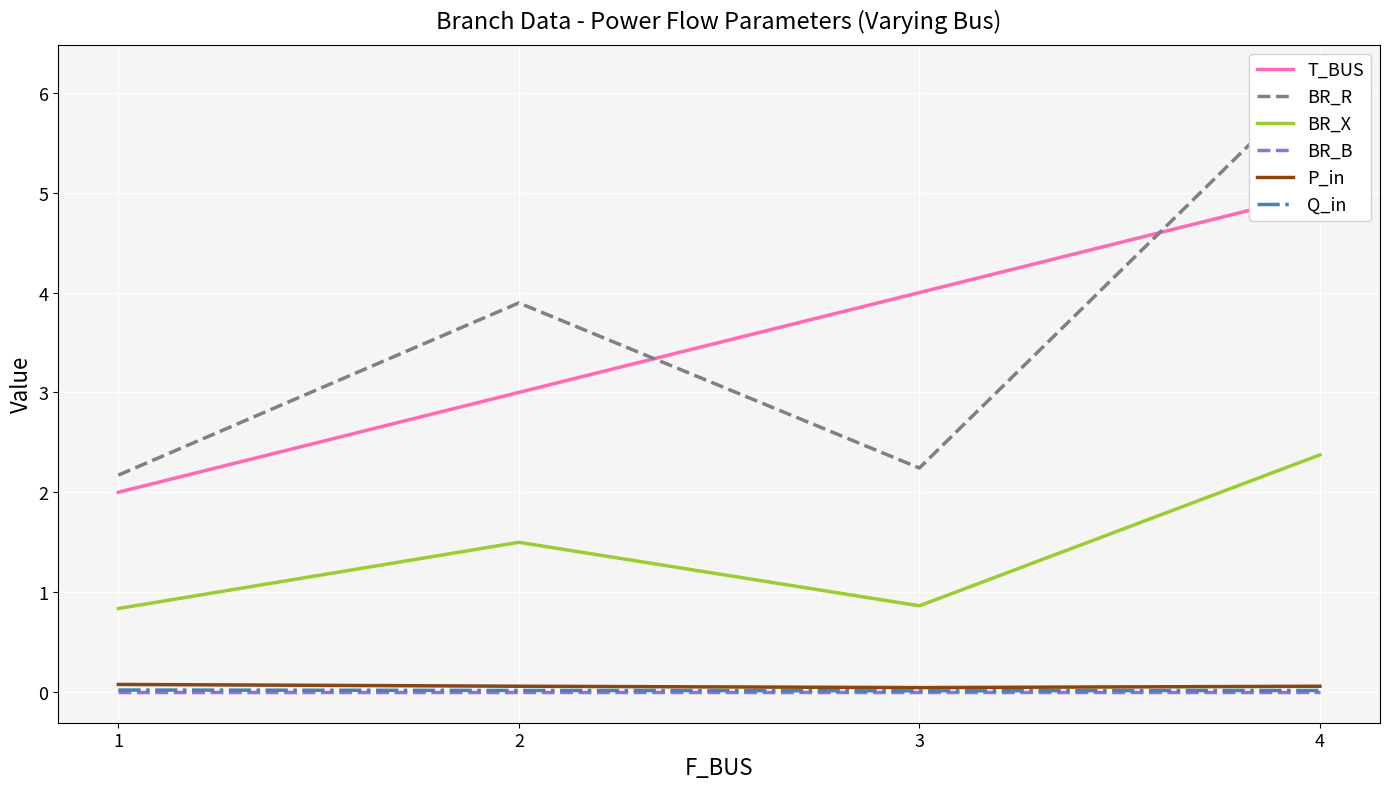

Which series has the largest total across all categories?

BR_R